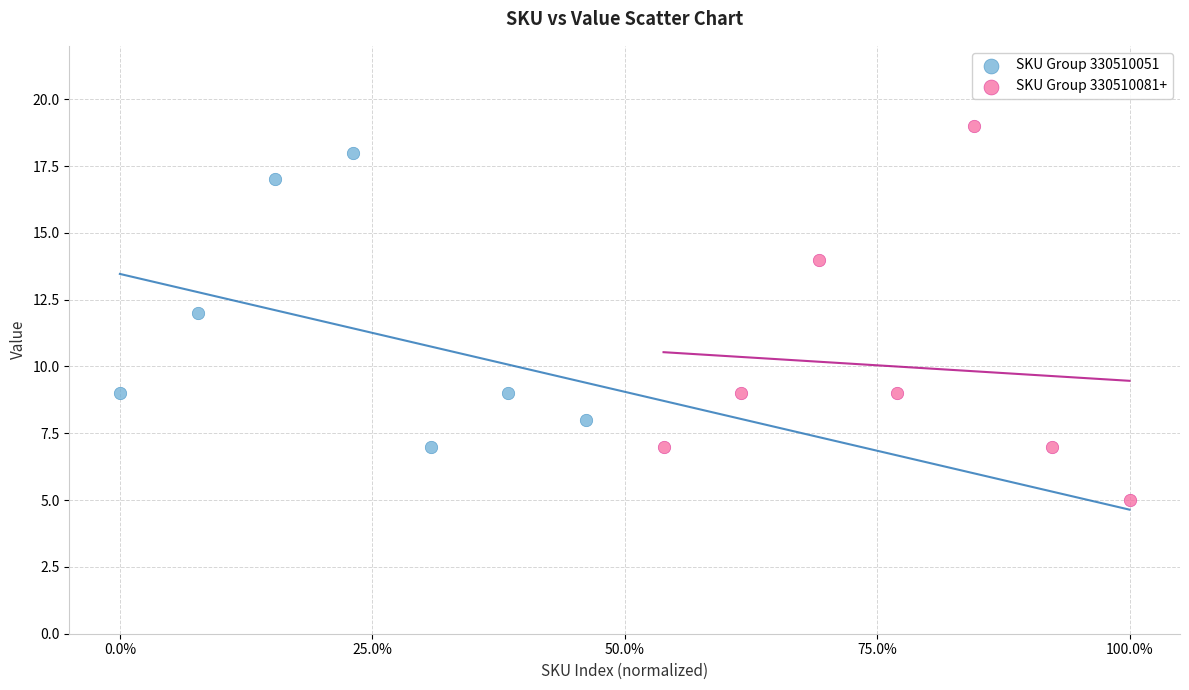

Which series reaches the minimum Y coordinate?

SKU Group 330510081+